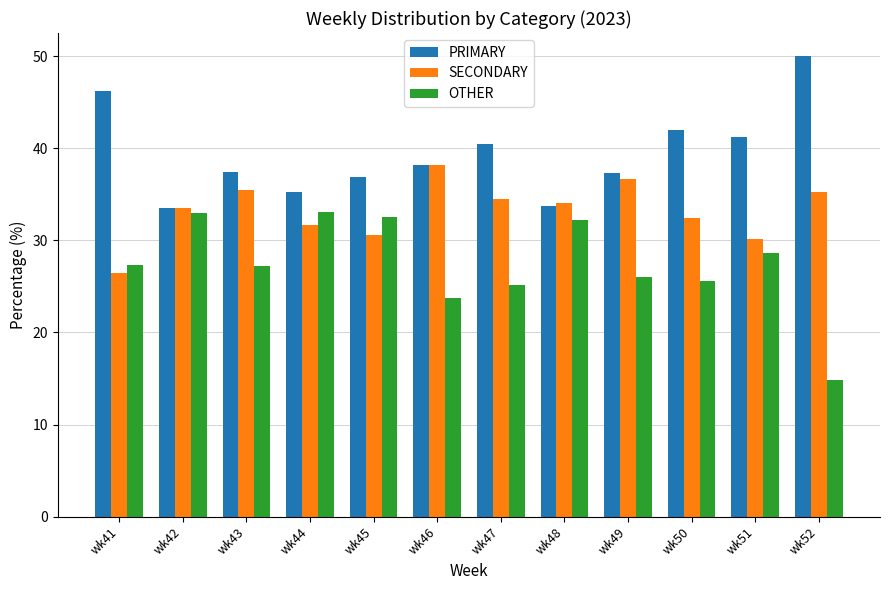

True or false: OTHER has a value of 37.5 at wk43.

False